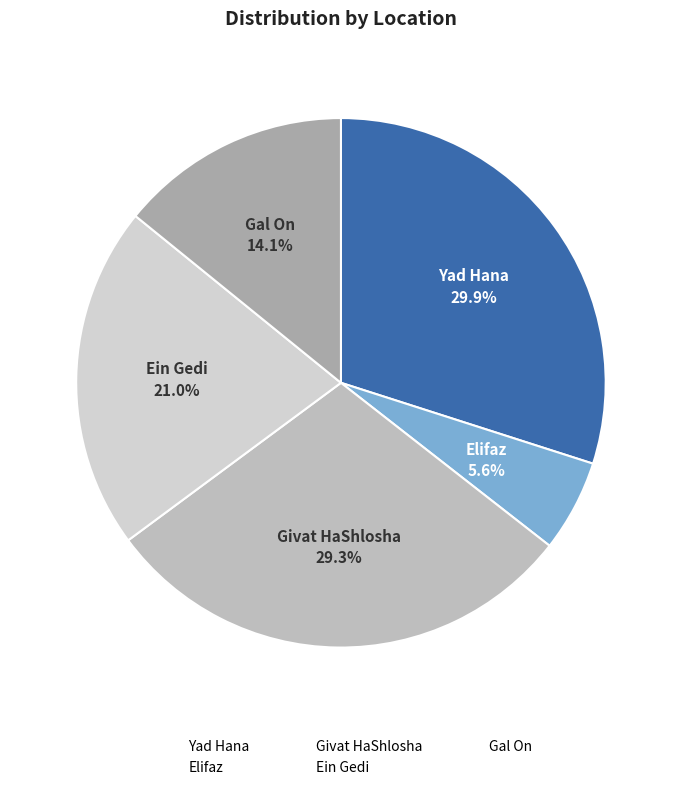

What is the smallest slice in the pie chart?

Elifaz